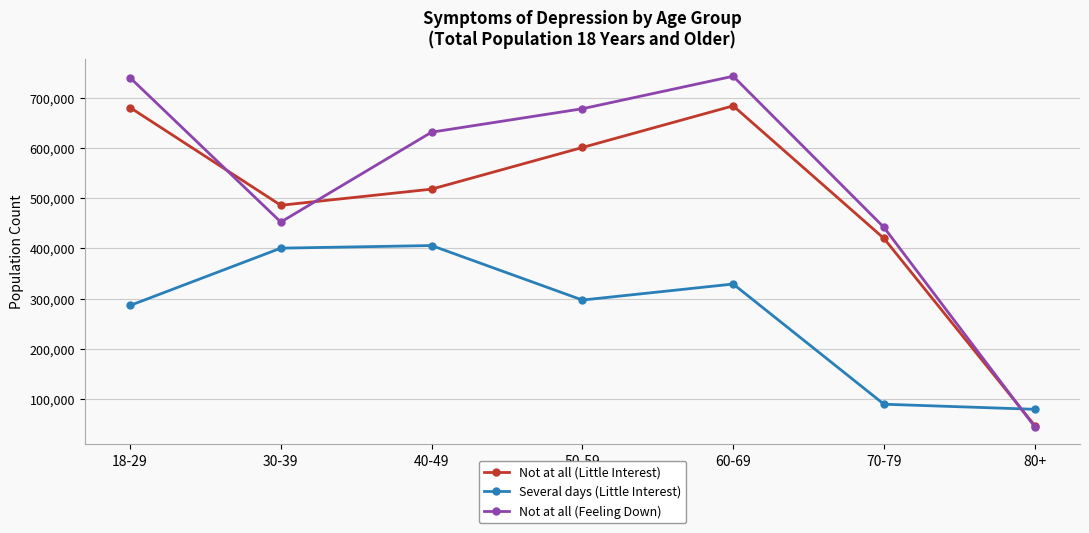

Which series has the largest range (max minus min)?

Not at all (Feeling Down)